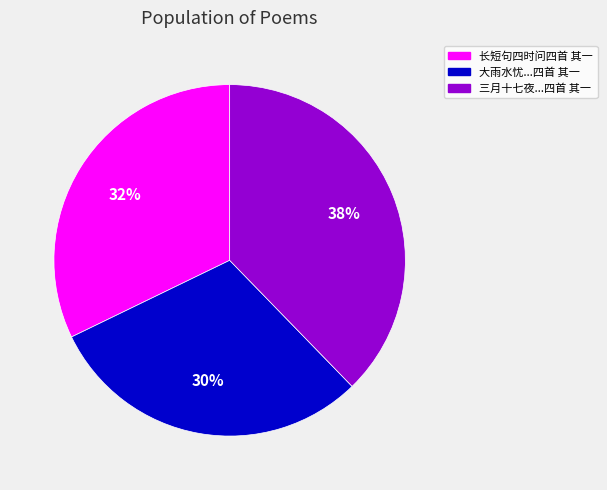

Is there a majority slice in this chart?

No